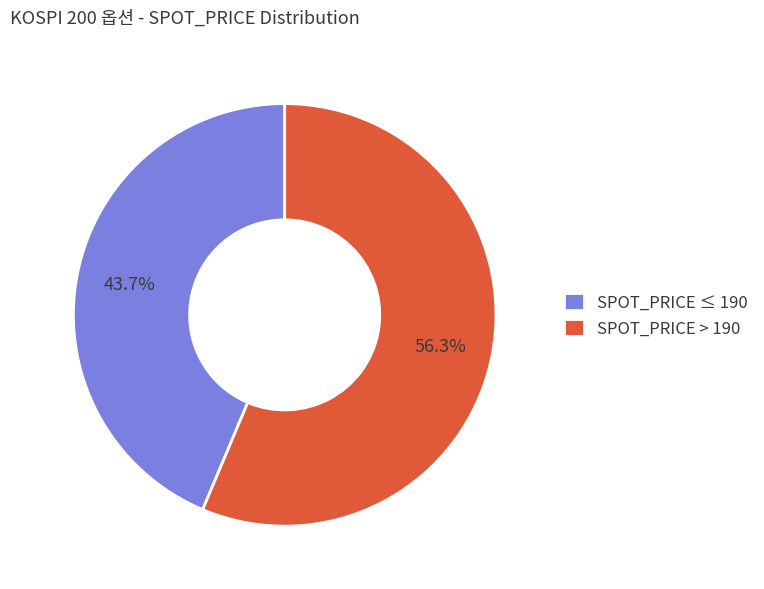

Which slice is the smallest?

SPOT_PRICE ≤ 190